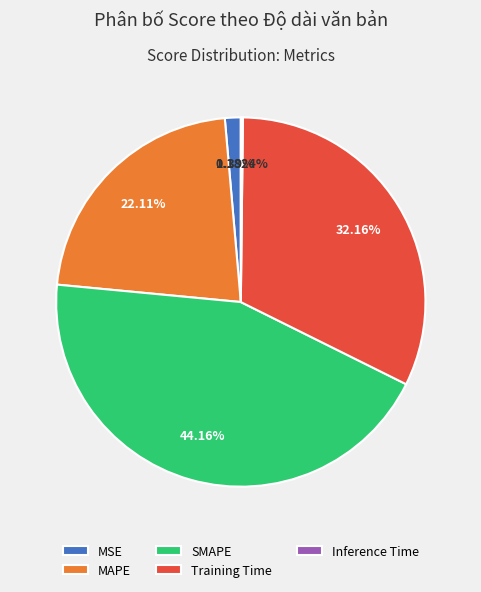

What is the ratio of the value at SMAPE to the value at Training Time?

1.4